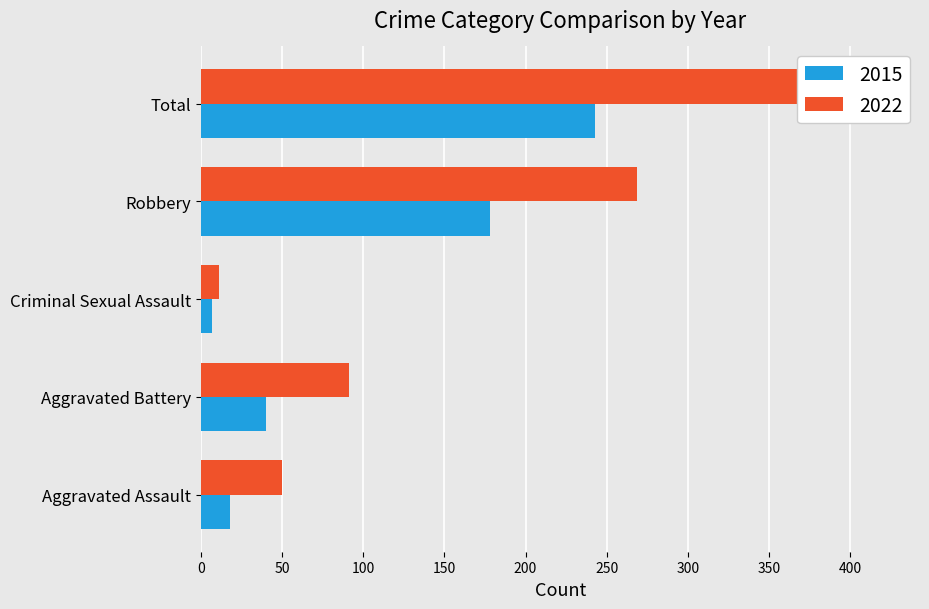

At how many categories does at least one series exceed 187?

2